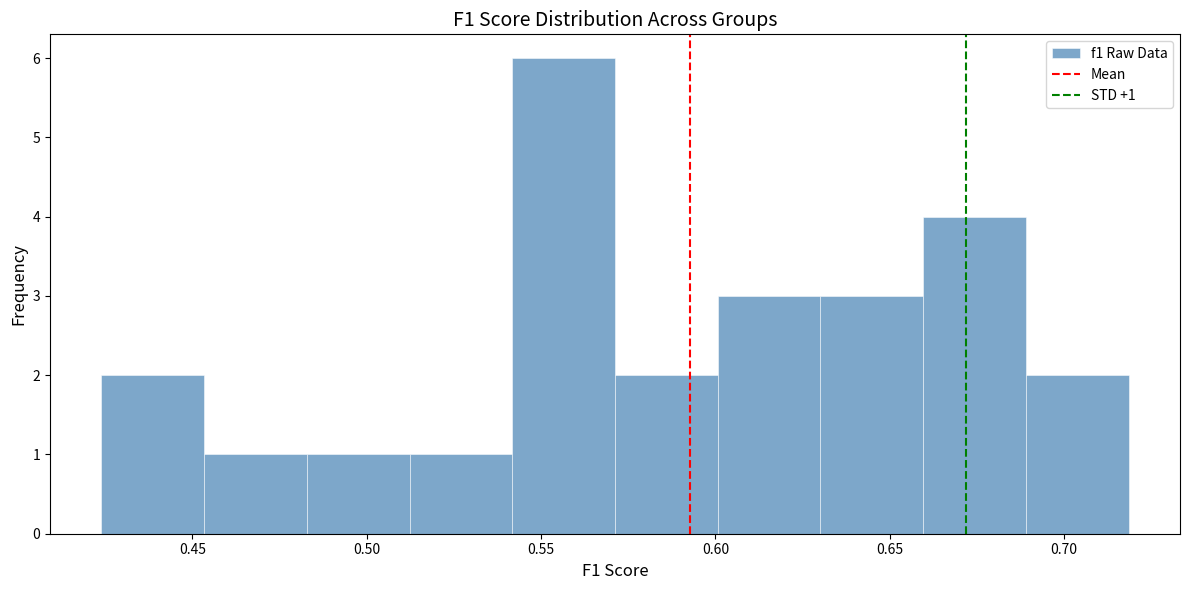

Which range on the x-axis has the tallest bar?

0.540 to 0.570